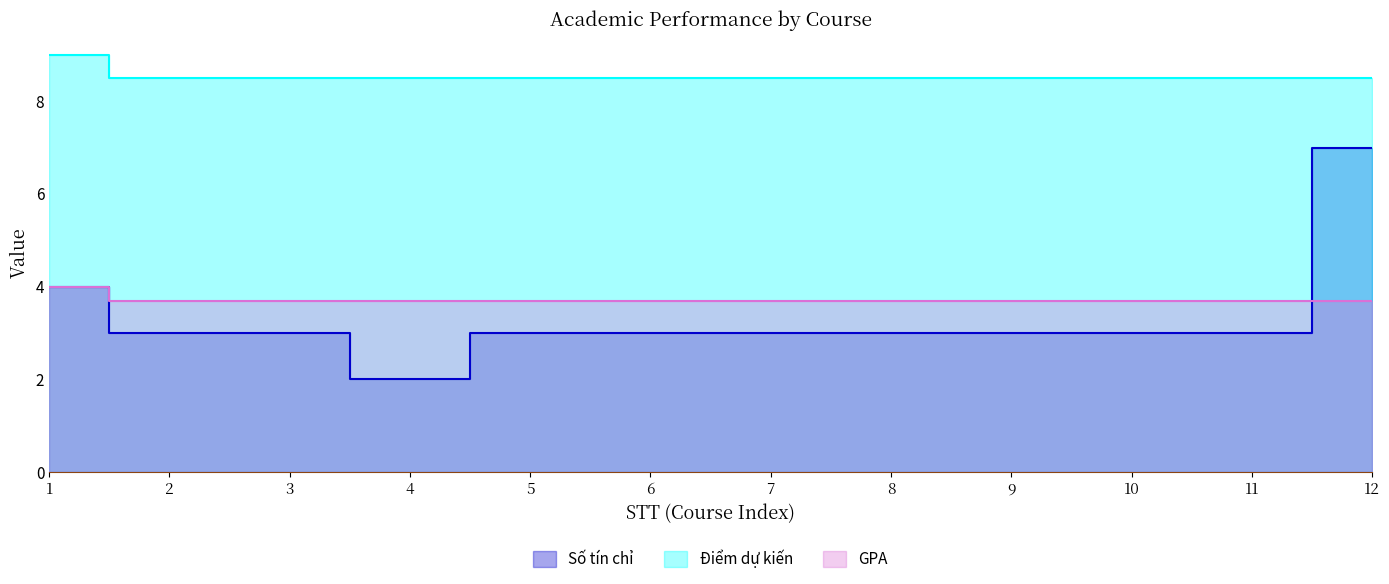

What is the average value of the Số tín chỉ series?

3.3